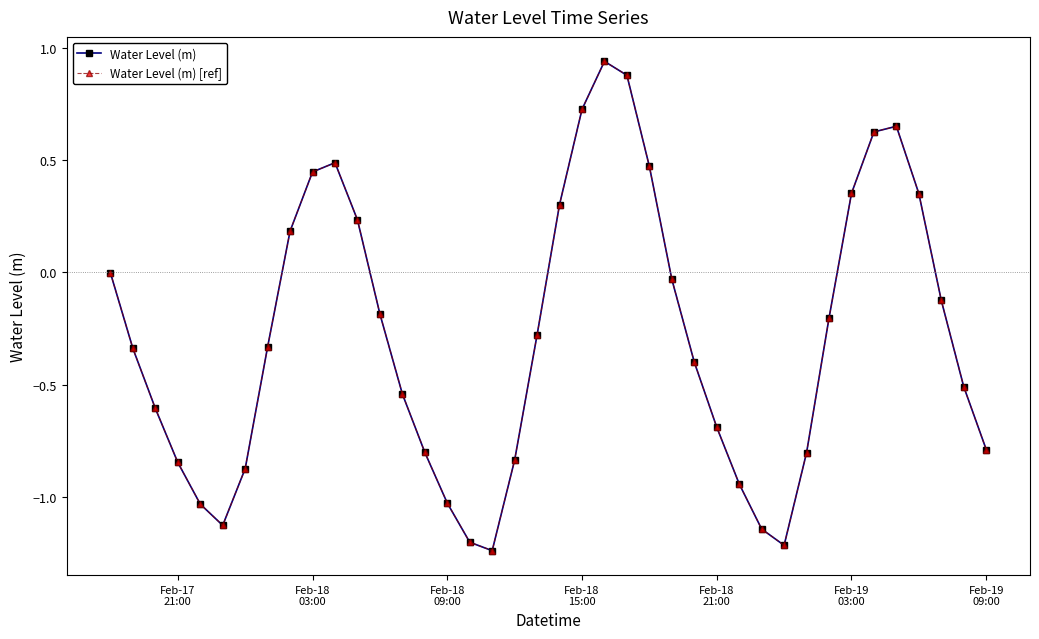

What is the difference between the second highest and second lowest values in the Water Level (m) [ref] series?

2.1